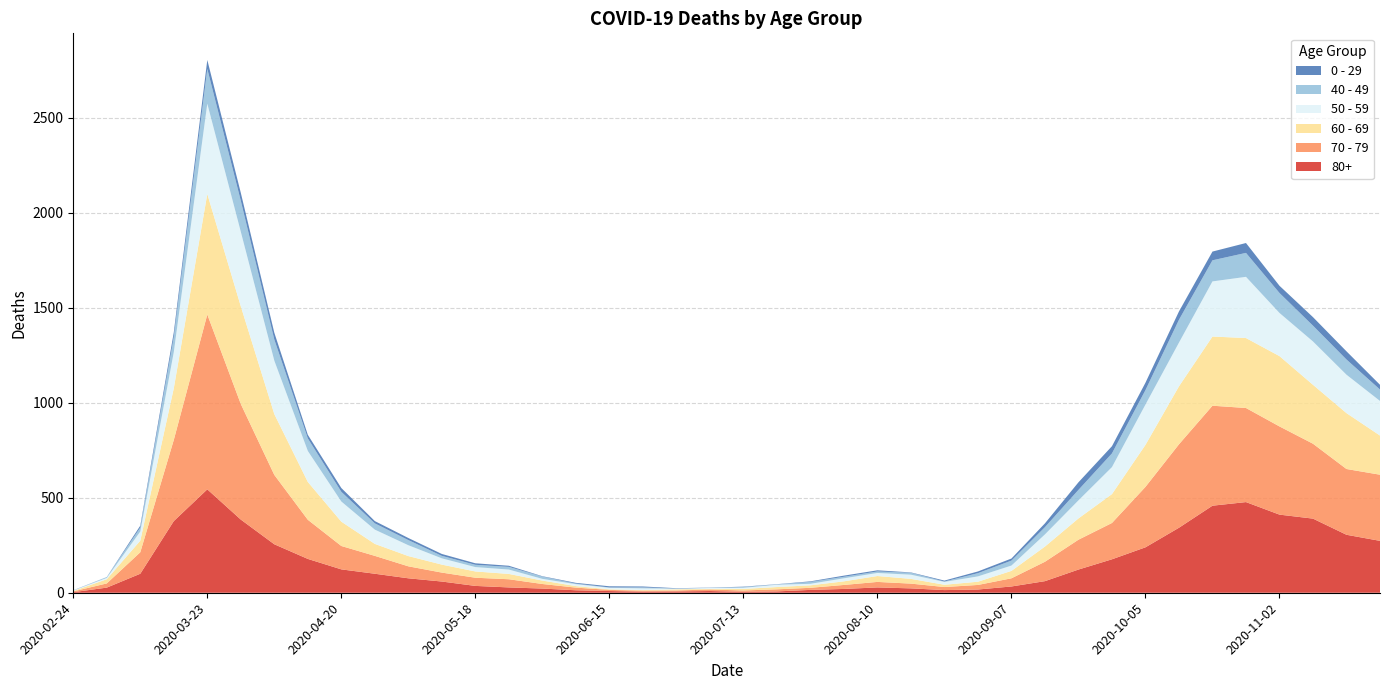

Reading left to right, transcribe all the data shown in this chart.

80+: 2020-02-24=3	2020-03-02=27	2020-03-09=100	2020-03-16=377	2020-03-23=544	2020-03-30=385	2020-04-06=255	2020-04-13=178	2020-04-20=123	2020-04-27=100	2020-05-04=76	2020-05-11=59	2020-05-18=36	2020-05-25=28	2020-06-01=22	2020-06-08=13	2020-06-15=9	2020-06-22=6	2020-06-29=7	2020-07-06=9	2020-07-13=5	2020-07-20=7	2020-07-27=15	2020-08-03=20	2020-08-10=28	2020-08-17=23	2020-08-24=14	2020-08-31=17	2020-09-07=33	2020-09-14=61	2020-09-21=122	2020-09-28=176	2020-10-05=239	2020-10-12=342	2020-10-19=458	2020-10-26=477	2020-11-02=411	2020-11-09=390	2020-11-16=305	2020-11-23=273
70 - 79: 2020-02-24=4	2020-03-02=22	2020-03-09=113	2020-03-16=427	2020-03-23=920	2020-03-30=608	2020-04-06=365	2020-04-13=206	2020-04-20=123	2020-04-27=94	2020-05-04=63	2020-05-11=47	2020-05-18=43	2020-05-25=43	2020-06-01=24	2020-06-08=14	2020-06-15=6	2020-06-22=5	2020-06-29=5	2020-07-06=8	2020-07-13=7	2020-07-20=11	2020-07-27=11	2020-08-03=21	2020-08-10=29	2020-08-17=25	2020-08-24=16	2020-08-31=24	2020-09-07=43	2020-09-14=102	2020-09-21=157	2020-09-28=191	2020-10-05=318	2020-10-12=439	2020-10-19=526	2020-10-26=495	2020-11-02=464	2020-11-09=394	2020-11-16=346	2020-11-23=348
60 - 69: 2020-02-24=2	2020-03-02=22	2020-03-09=61	2020-03-16=272	2020-03-23=634	2020-03-30=514	2020-04-06=320	2020-04-13=199	2020-04-20=128	2020-04-27=63	2020-05-04=54	2020-05-11=42	2020-05-18=33	2020-05-25=28	2020-06-01=18	2020-06-08=8	2020-06-15=3	2020-06-22=3	2020-06-29=6	2020-07-06=3	2020-07-13=8	2020-07-20=12	2020-07-27=13	2020-08-03=19	2020-08-10=31	2020-08-17=25	2020-08-24=12	2020-08-31=17	2020-09-07=39	2020-09-14=80	2020-09-21=112	2020-09-28=152	2020-10-05=221	2020-10-12=305	2020-10-19=364	2020-10-26=368	2020-11-02=370	2020-11-09=310	2020-11-16=294	2020-11-23=206
50 - 59: 2020-02-24=3	2020-03-02=7	2020-03-09=48	2020-03-16=190	2020-03-23=475	2020-03-30=392	2020-04-06=281	2020-04-13=163	2020-04-20=106	2020-04-27=75	2020-05-04=57	2020-05-11=33	2020-05-18=23	2020-05-25=23	2020-06-01=9	2020-06-08=10	2020-06-15=8	2020-06-22=9	2020-06-29=3	2020-07-06=5	2020-07-13=6	2020-07-20=12	2020-07-27=8	2020-08-03=16	2020-08-10=16	2020-08-17=22	2020-08-24=15	2020-08-31=28	2020-09-07=28	2020-09-14=64	2020-09-21=95	2020-09-28=142	2020-10-05=212	2020-10-12=230	2020-10-19=290	2020-10-26=322	2020-11-02=227	2020-11-09=228	2020-11-16=202	2020-11-23=182
40 - 49: 2020-02-24=0	2020-03-02=5	2020-03-09=21	2020-03-16=79	2020-03-23=183	2020-03-30=163	2020-04-06=111	2020-04-13=66	2020-04-20=51	2020-04-27=33	2020-05-04=27	2020-05-11=13	2020-05-18=12	2020-05-25=14	2020-06-01=12	2020-06-08=3	2020-06-15=2	2020-06-22=5	2020-06-29=1	2020-07-06=1	2020-07-13=4	2020-07-20=2	2020-07-27=10	2020-08-03=8	2020-08-10=8	2020-08-17=10	2020-08-24=2	2020-08-31=17	2020-09-07=26	2020-09-14=38	2020-09-21=55	2020-09-28=72	2020-10-05=76	2020-10-12=120	2020-10-19=111	2020-10-26=126	2020-11-02=105	2020-11-09=83	2020-11-16=80	2020-11-23=60
0 - 29: 2020-02-24=1	2020-03-02=0	2020-03-09=10	2020-03-16=25	2020-03-23=47	2020-03-30=42	2020-04-06=36	2020-04-13=19	2020-04-20=20	2020-04-27=12	2020-05-04=11	2020-05-11=10	2020-05-18=8	2020-05-25=6	2020-06-01=2	2020-06-08=4	2020-06-15=6	2020-06-22=5	2020-06-29=2	2020-07-06=1	2020-07-13=2	2020-07-20=1	2020-07-27=3	2020-08-03=6	2020-08-10=6	2020-08-17=2	2020-08-24=5	2020-08-31=9	2020-09-07=11	2020-09-14=20	2020-09-21=40	2020-09-28=38	2020-10-05=39	2020-10-12=44	2020-10-19=46	2020-10-26=52	2020-11-02=38	2020-11-09=45	2020-11-16=43	2020-11-23=25